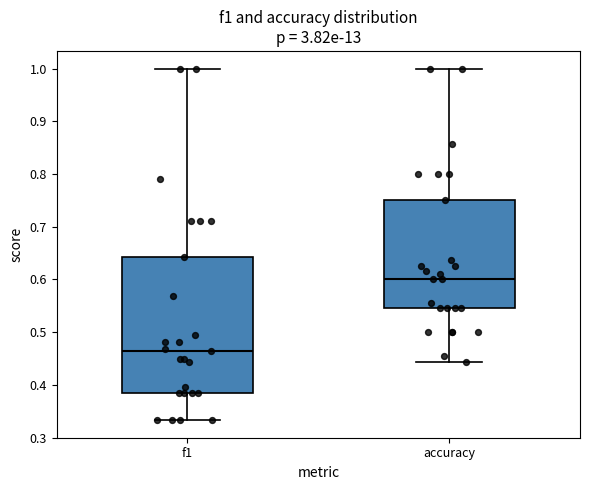

Which box is the tallest, from its lower edge to its upper edge?

f1